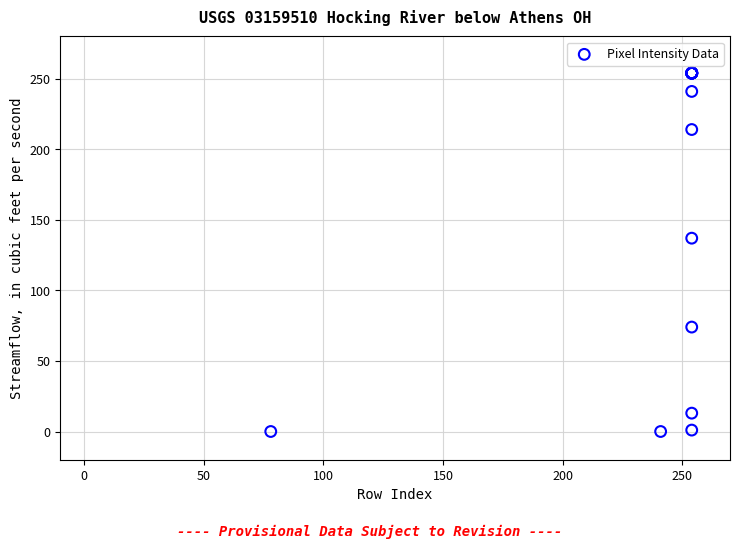

What Y value in the scatter plot is closest to 127?

137